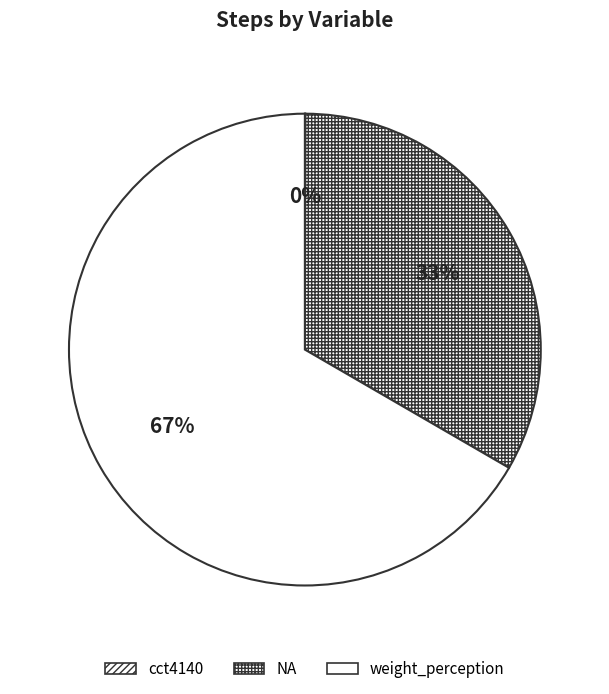

What percentage is NOT represented by weight_perception?

33.3%